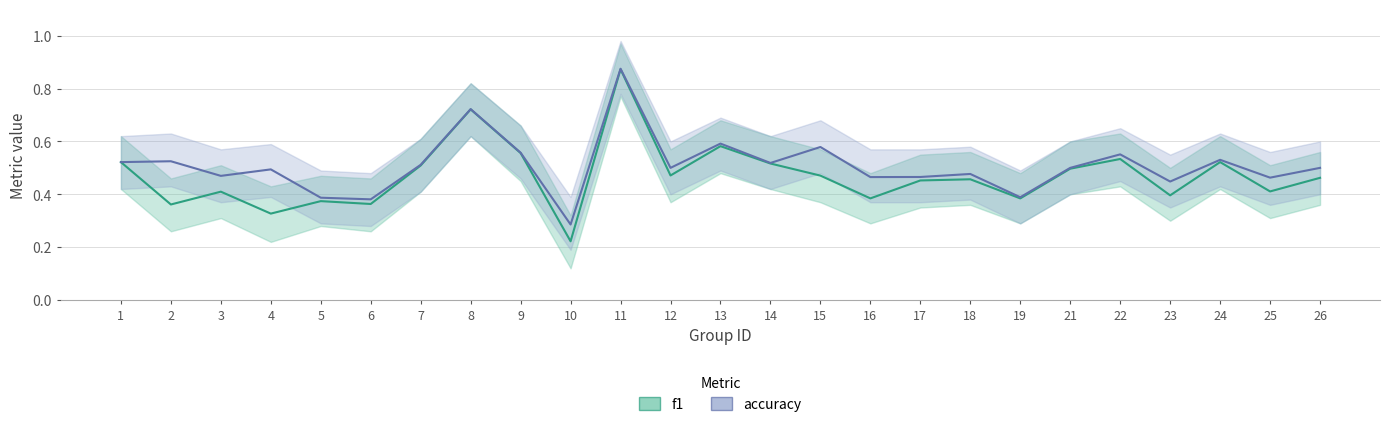

Rank the series by their maximum value, from lowest to highest.

f1, accuracy